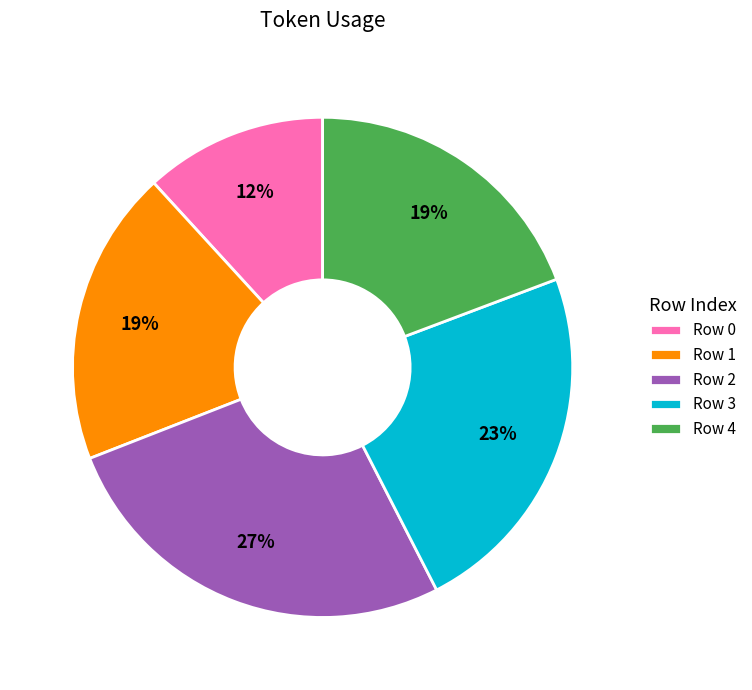

Does any single category account for the majority?

No